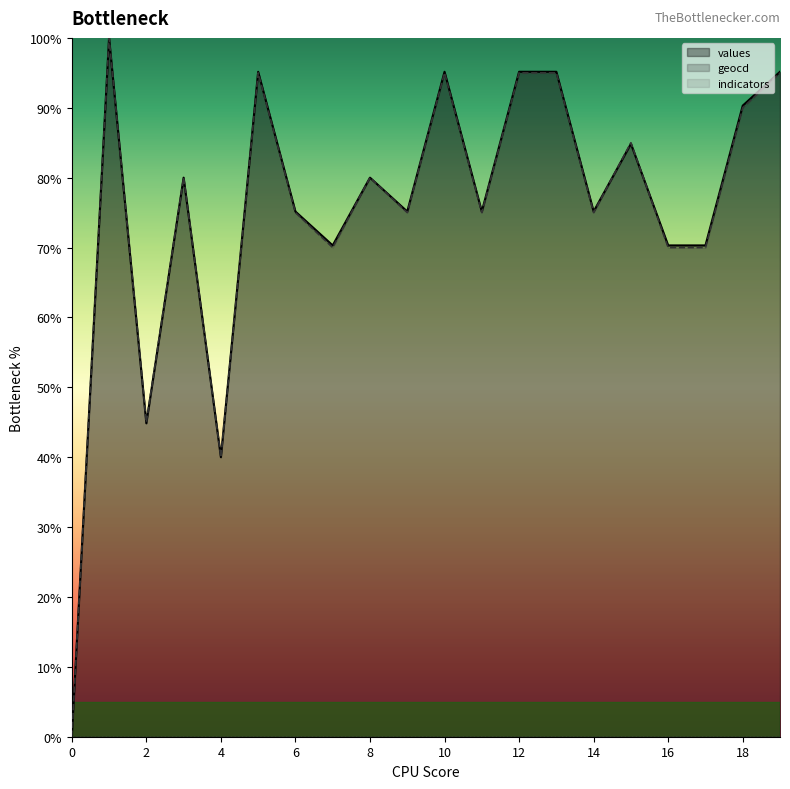

How many lines are shown in the chart?

3